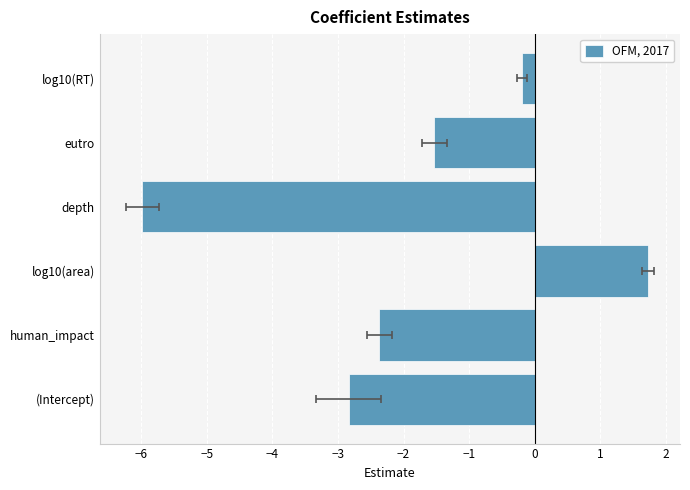

How many values are below -1?

4